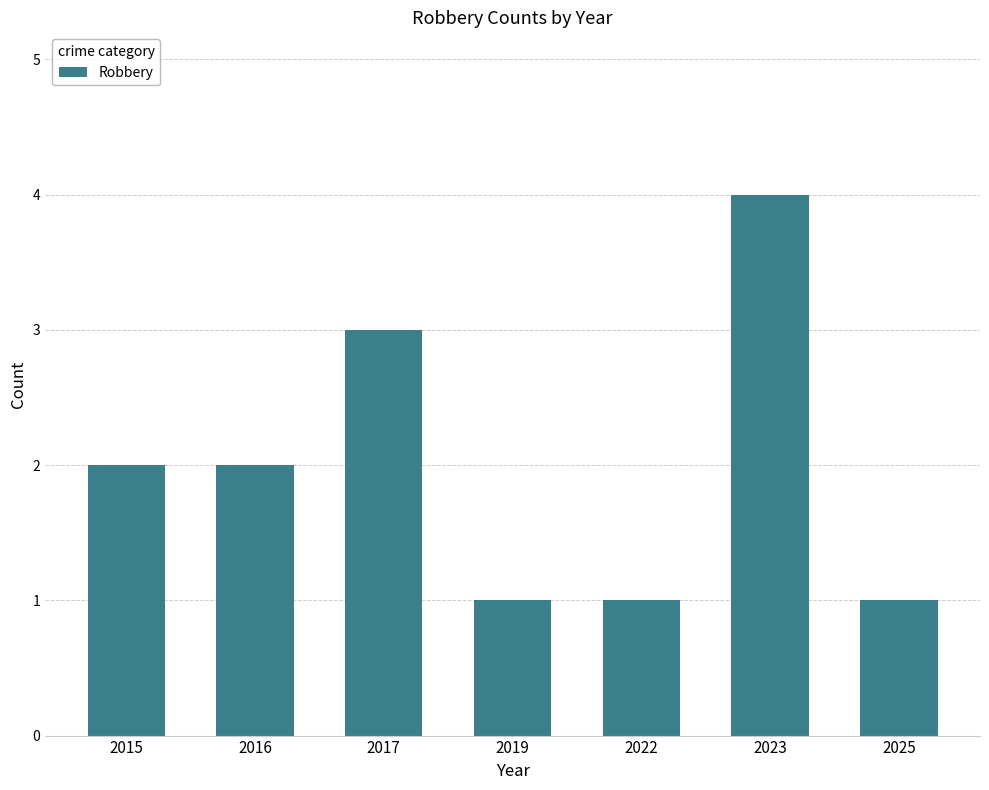

What is the value of the 4th bar from the left?

1